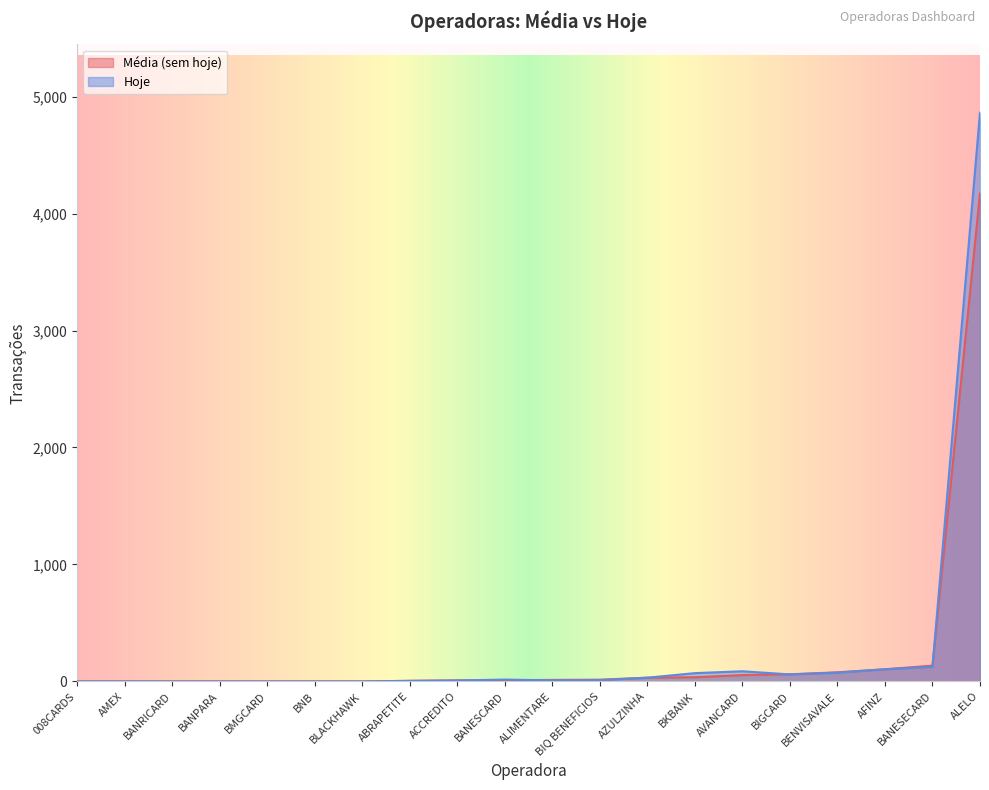

Between BLACKHAWK and BENVISAVALE, which is larger?

BENVISAVALE